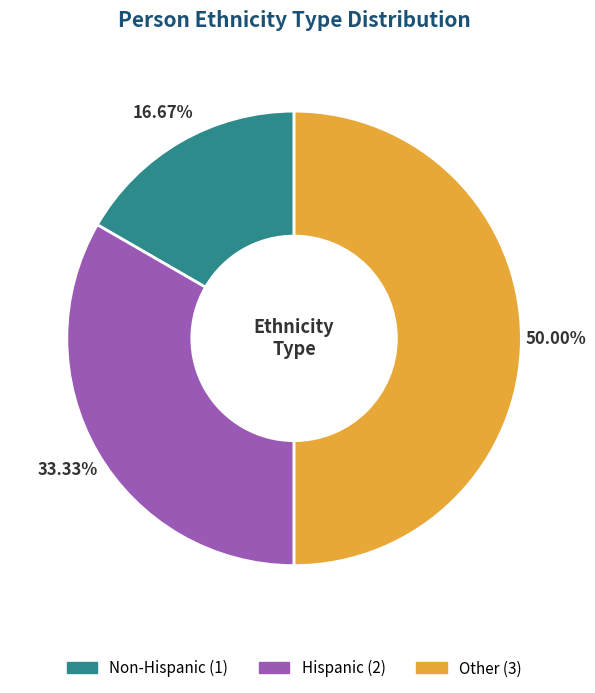

To the nearest percent, what is the difference between the largest and smallest slice percentages?

33%